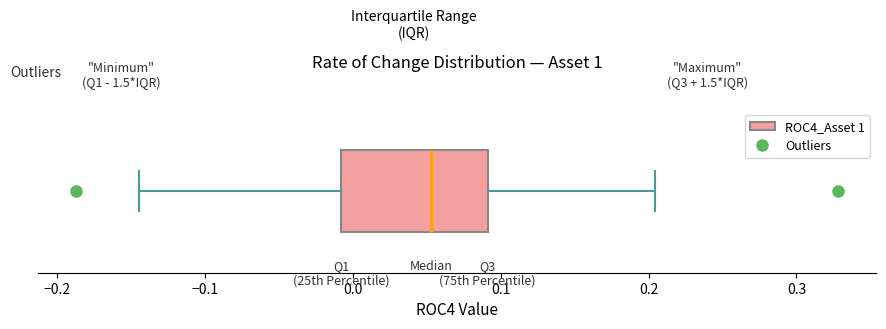

Transcribe this box plot: give where the median line is, the range the box spans, and where the two whiskers end, as read against the x-axis. The values are not printed on the chart, so give them approximately, as read against the axis.

median 0.05, box -0.01 to 0.09, whiskers -0.14 to 0.20